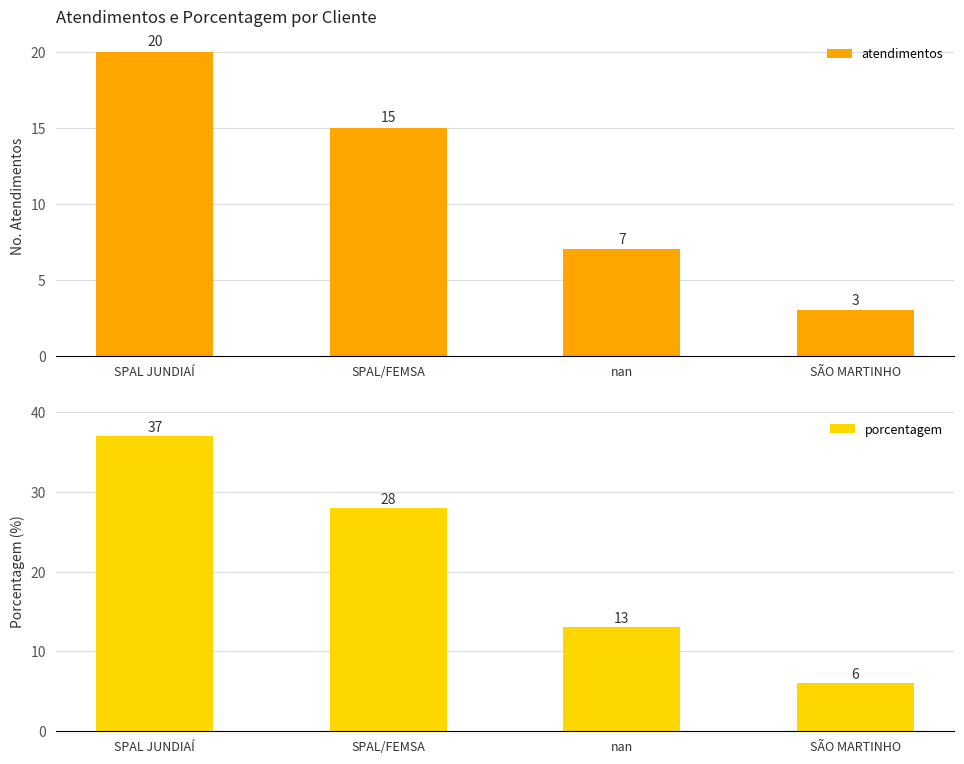

Reading left to right, extract all data points from this chart.

atendimentos: 20	15	7	3
porcentagem: 37	28	13	6